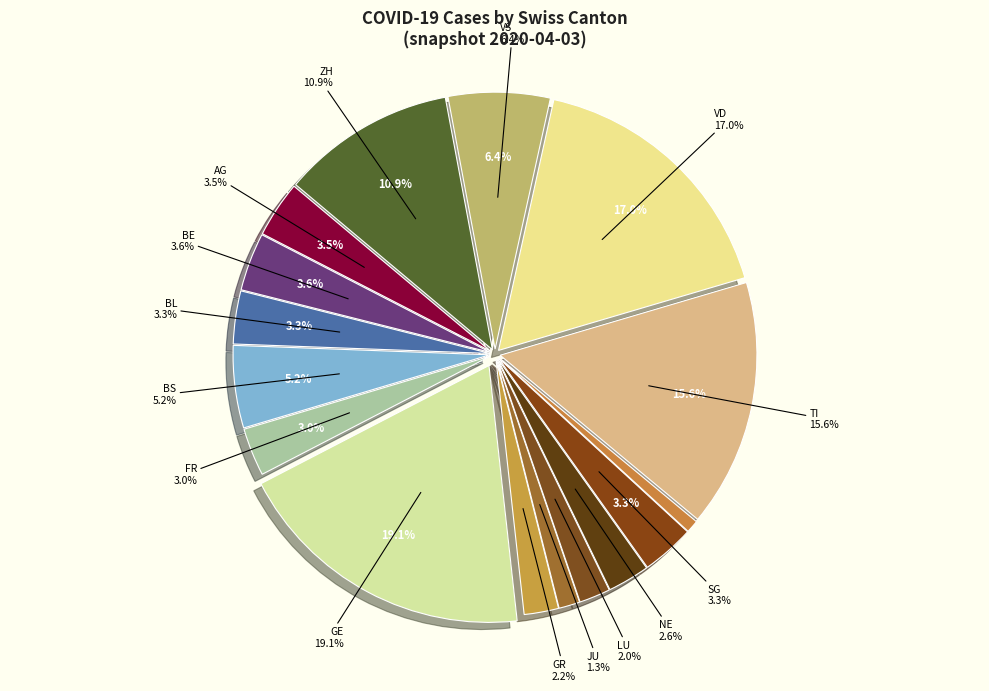

Combined, do SO and FR account for over 50%?

No